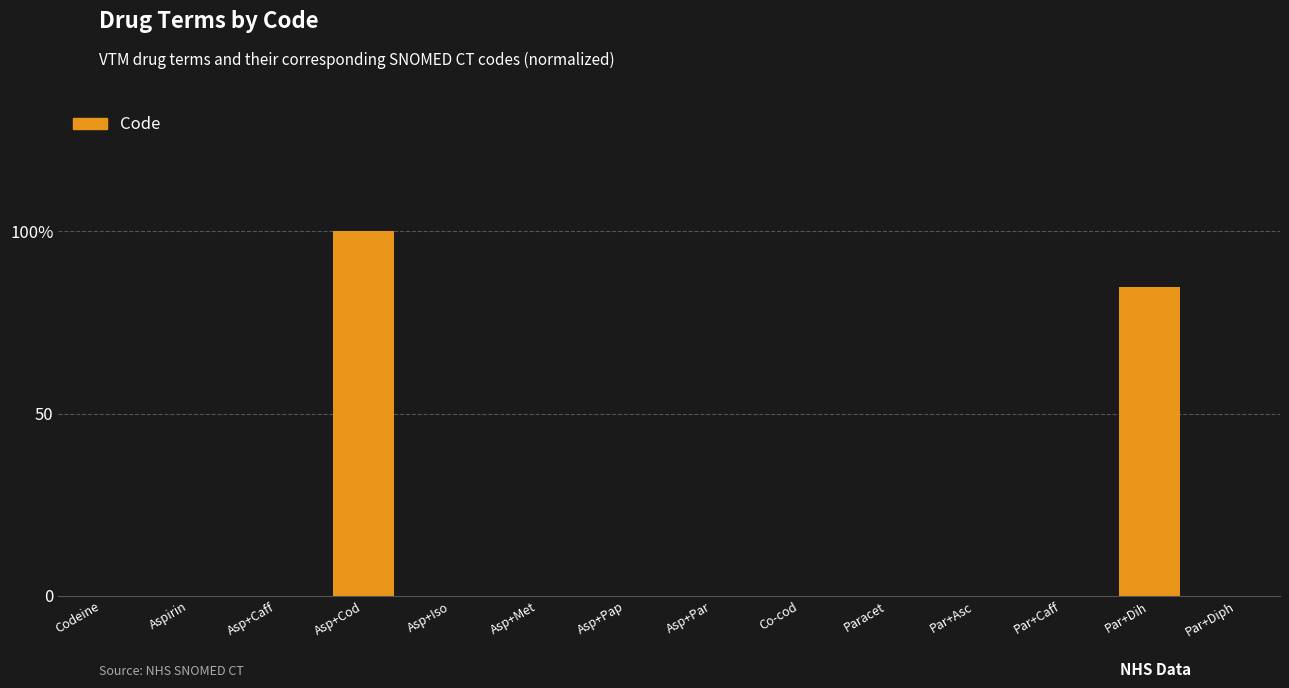

Rank the categories by value from lowest to highest.

Aspirin, Codeine, Paracet, Asp+Iso, Par+Caff, Asp+Met, Asp+Pap, Co-cod, Asp+Caff, Par+Asc, Par+Diph, Asp+Par, Par+Dih, Asp+Cod